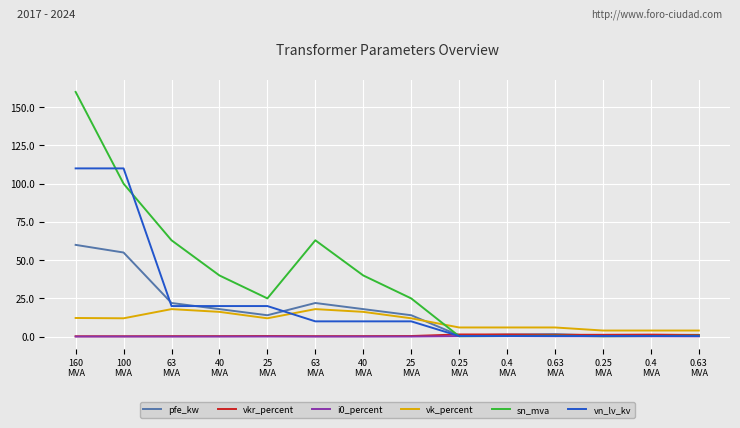

Which series has the largest total across all categories?

sn_mva